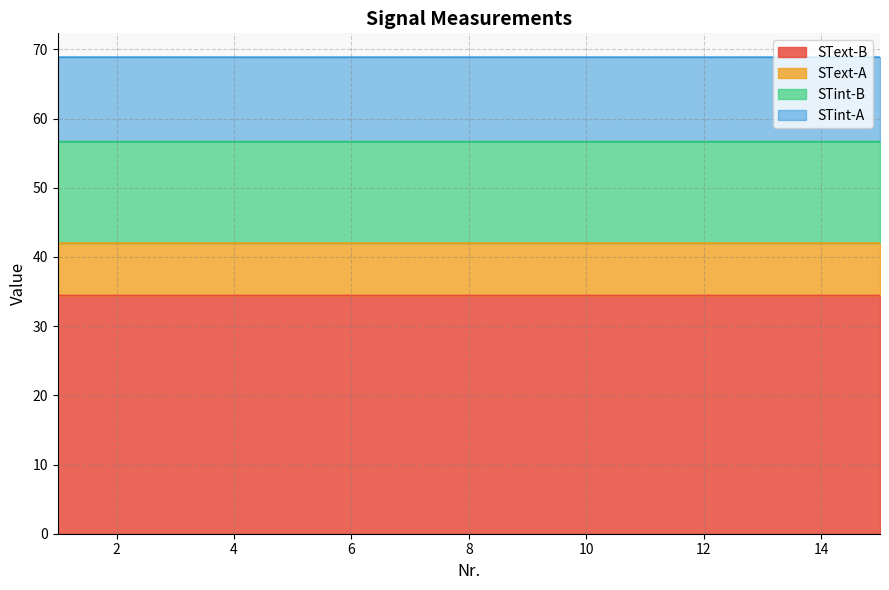

Which series has the largest range (max minus min)?

STint-B